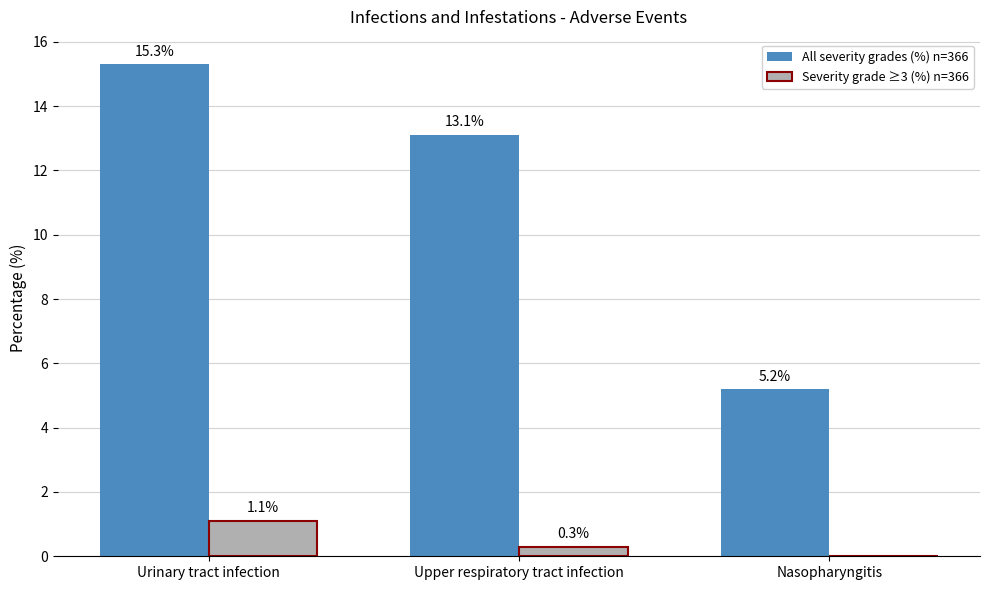

What is the total value across all series at Upper respiratory tract infection?

13.4